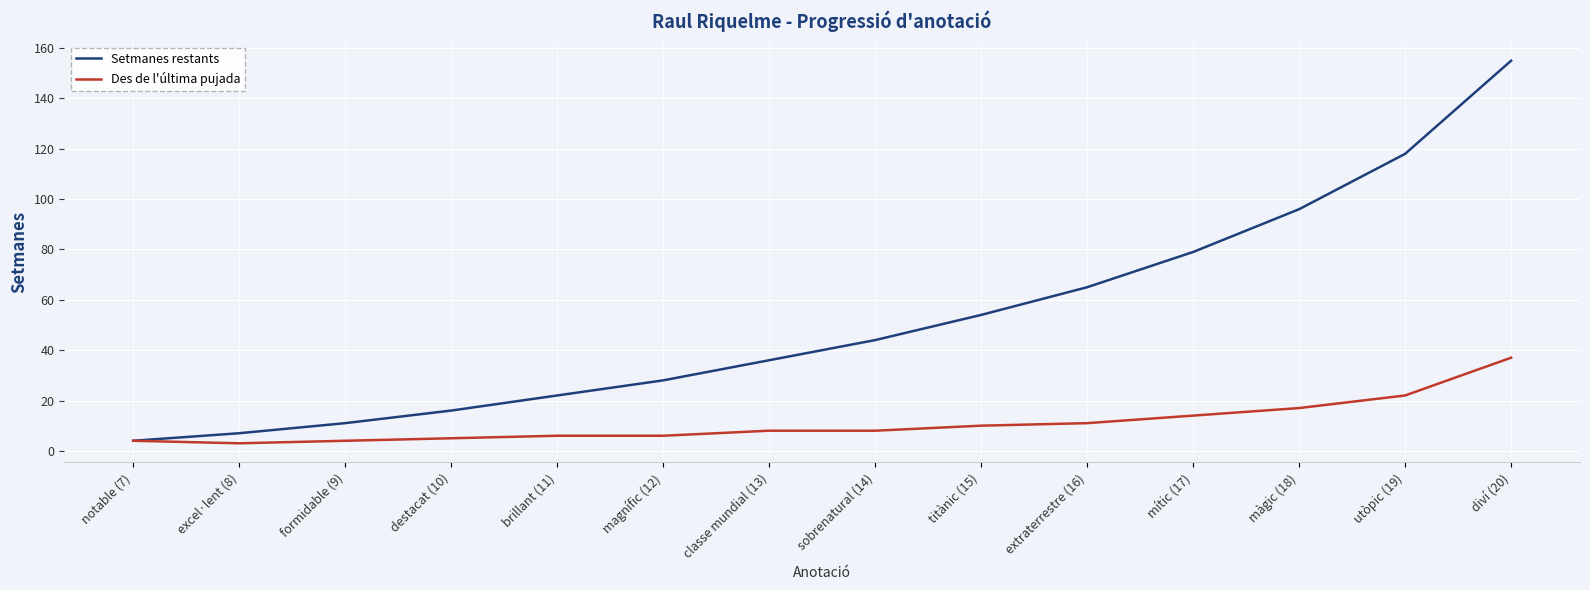

List the series in order of their overall mean, highest first.

Setmanes restants, Des de l'última pujada